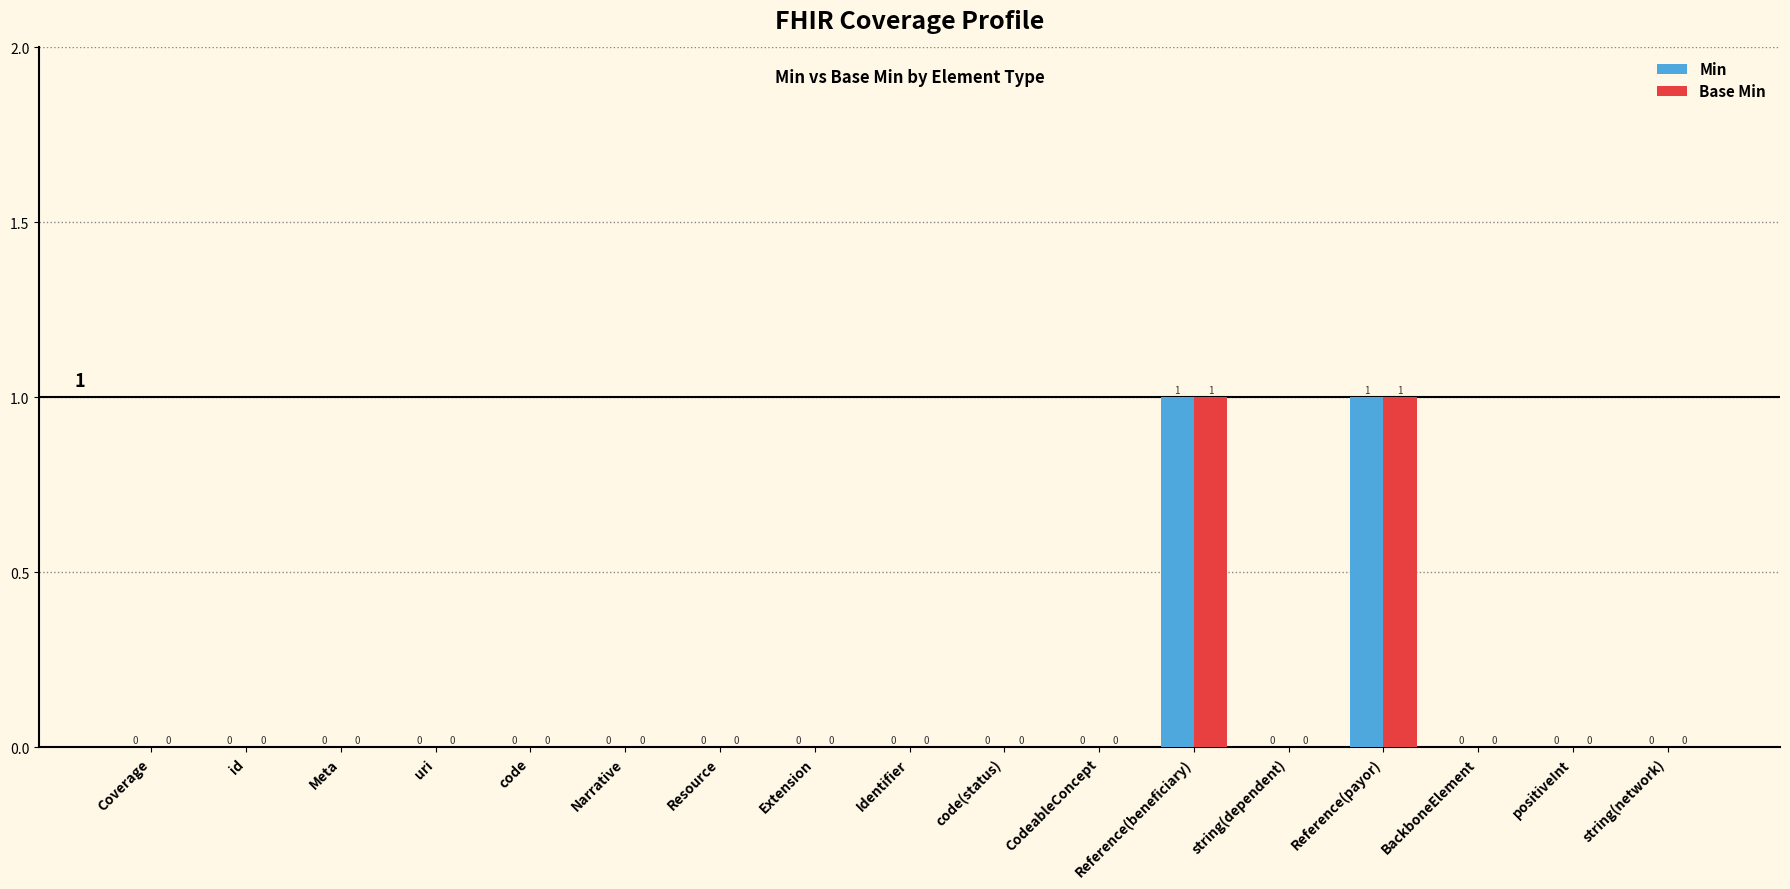

Are the bars horizontal?

No